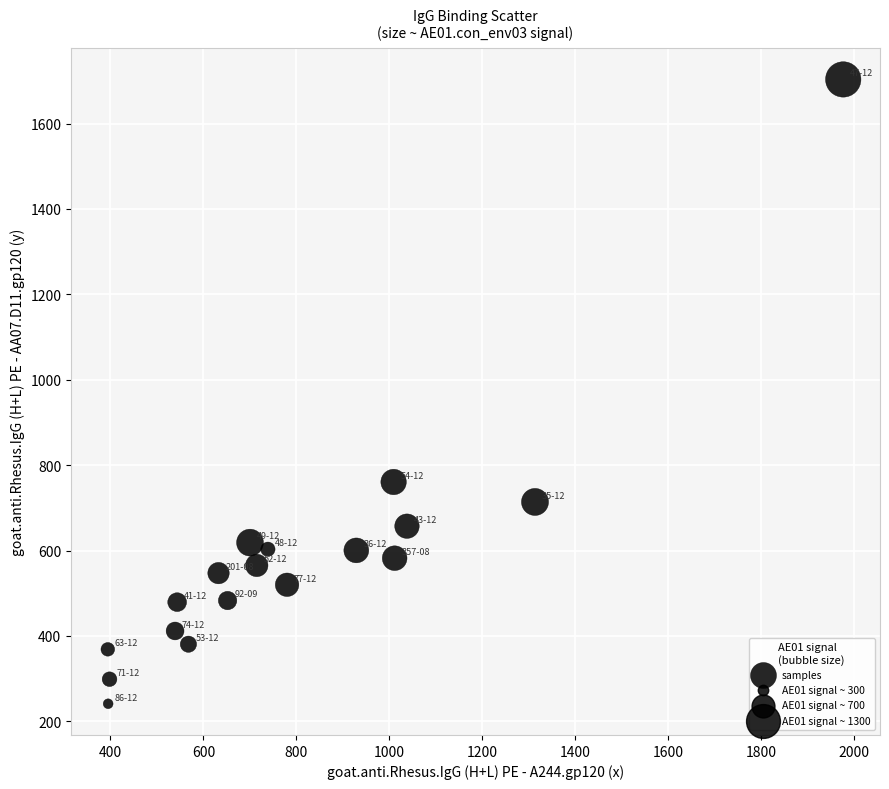

What is the range of X values (max minus min)?

1582.5